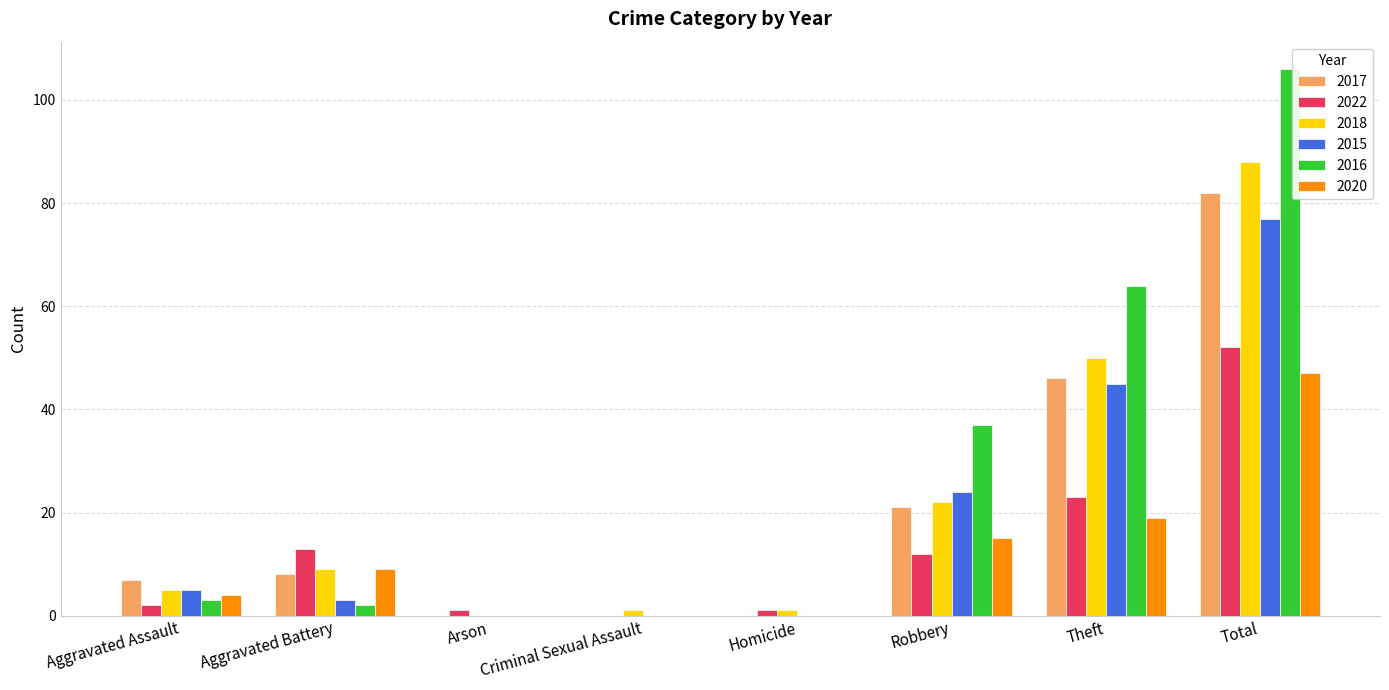

How many data points does each series have?

8